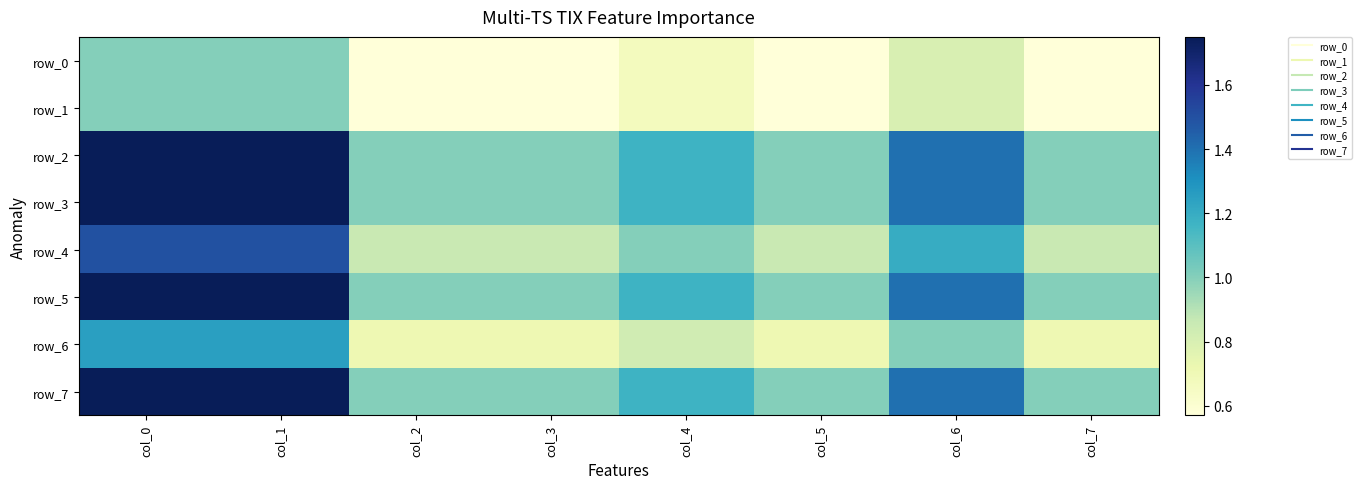

The row_6 series shows 0.3 at col_5. True or false?

False